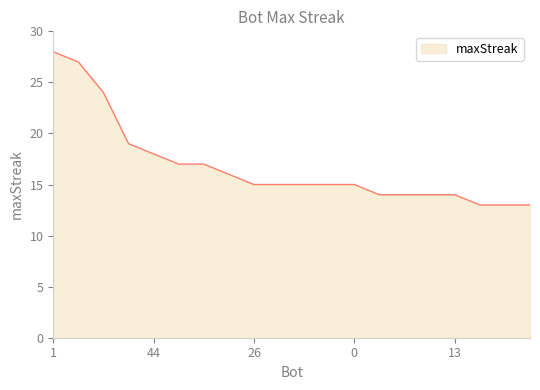

Reading left to right, list all the values displayed in this chart.

28	27	24	19	18	17	17	16	15	15	15	15	15	14	14	14	14	13	13	13